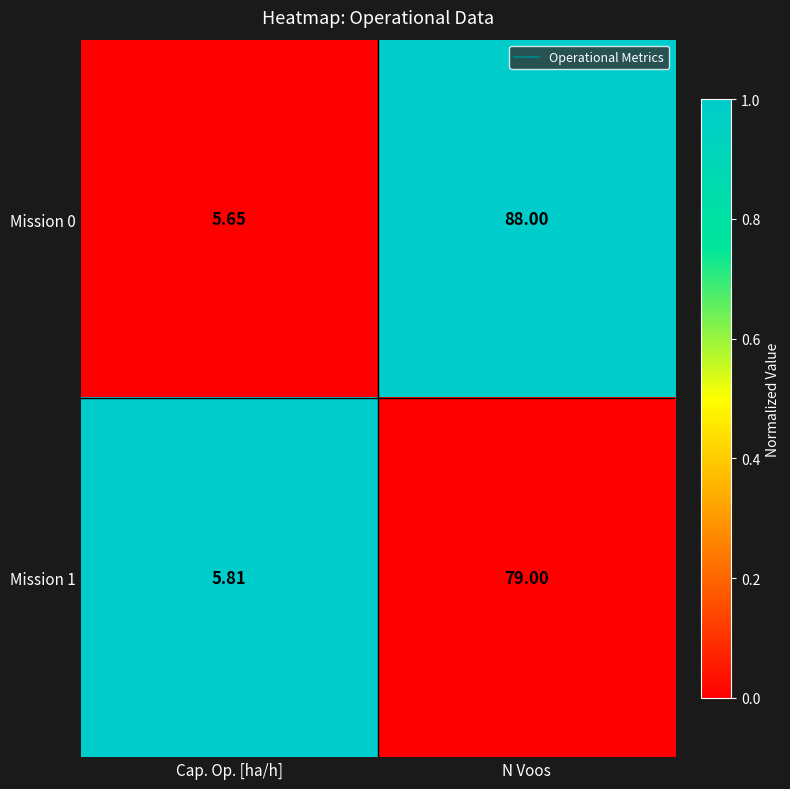

Which series has the widest spread of values?

Mission 0